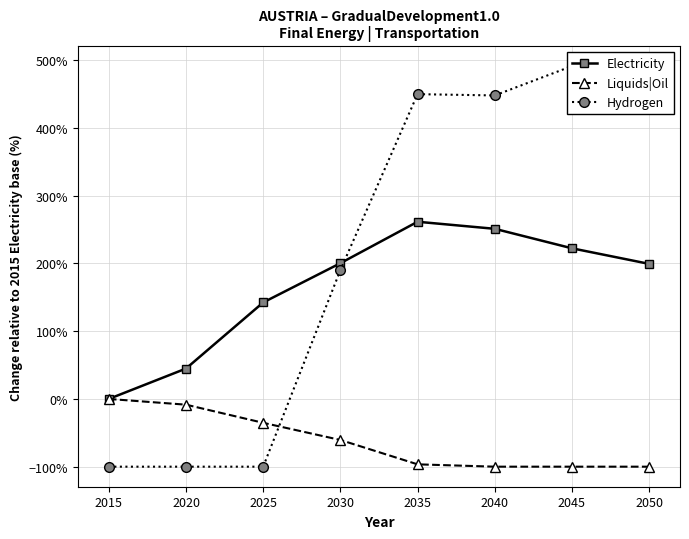

List the series in order of their peak value, highest first.

Hydrogen, Electricity, Liquids|Oil